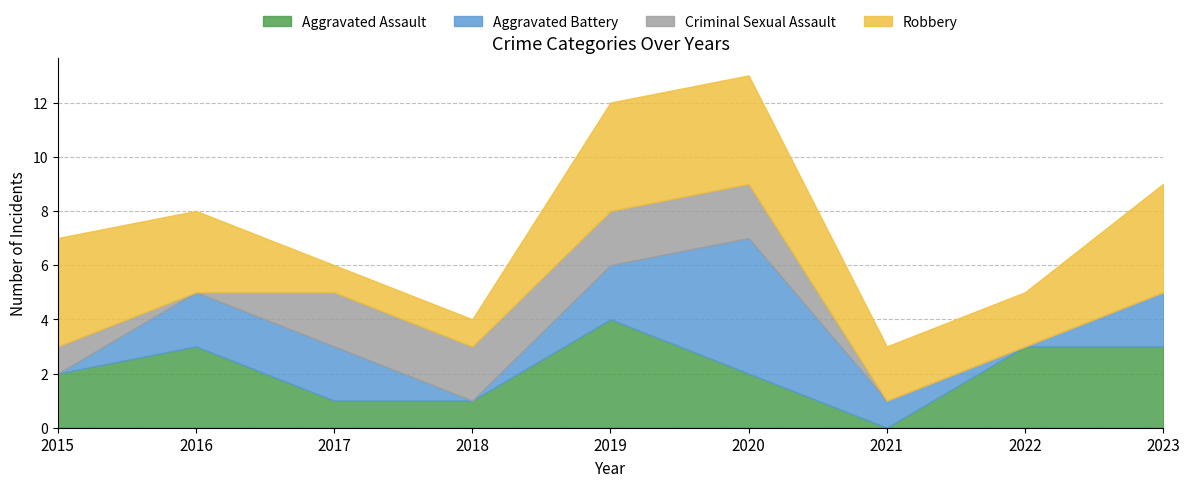

What is the spread (max minus min) of values at 2015?

4